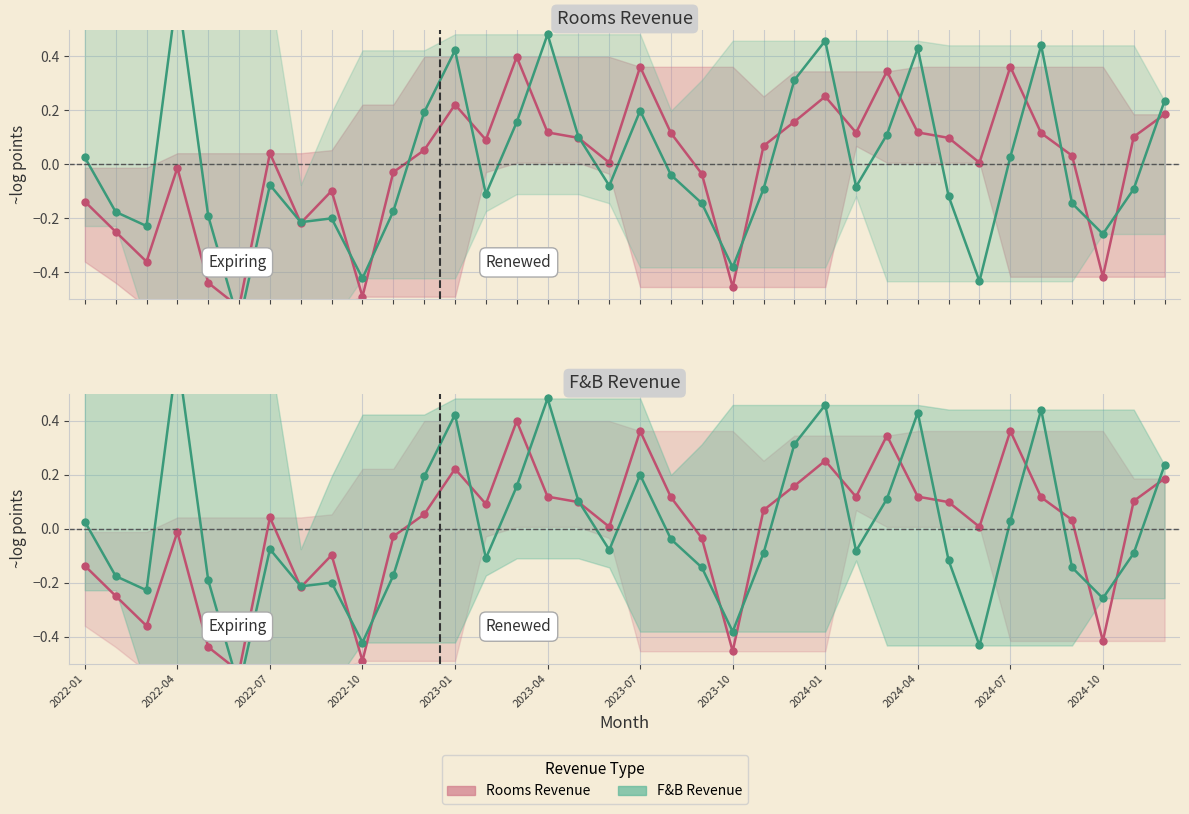

How many positive values does the F&B Revenue series have?

15